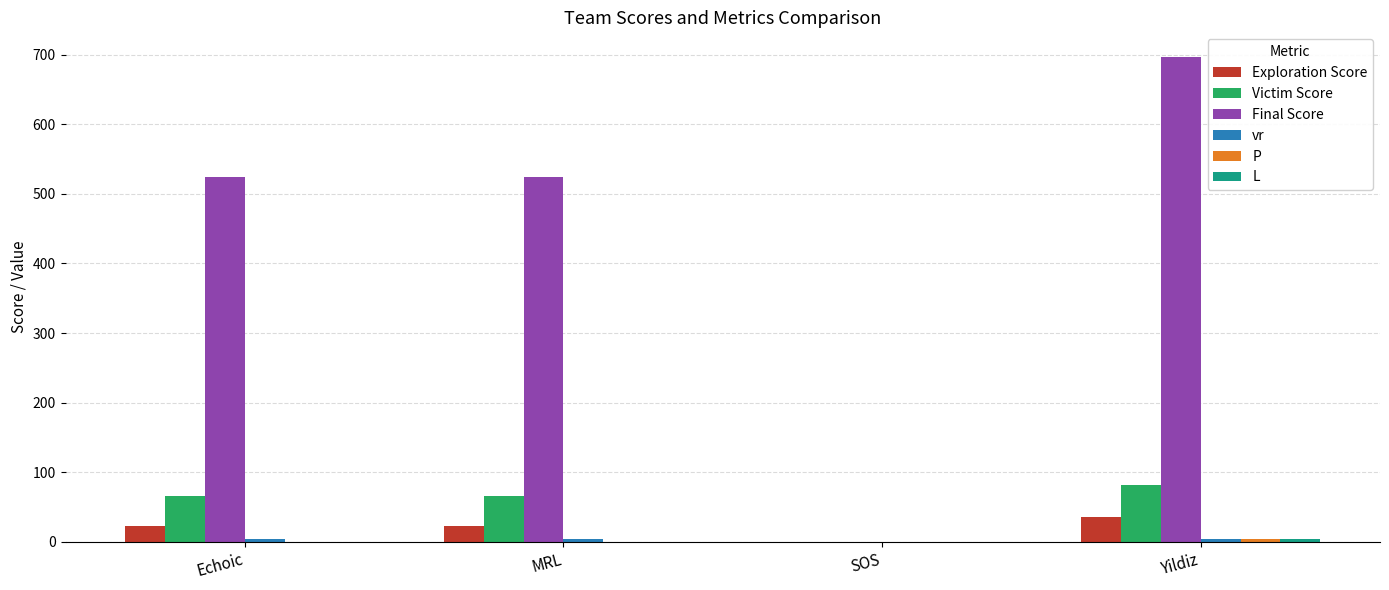

At which category is the sum across all series the highest?

Yildiz